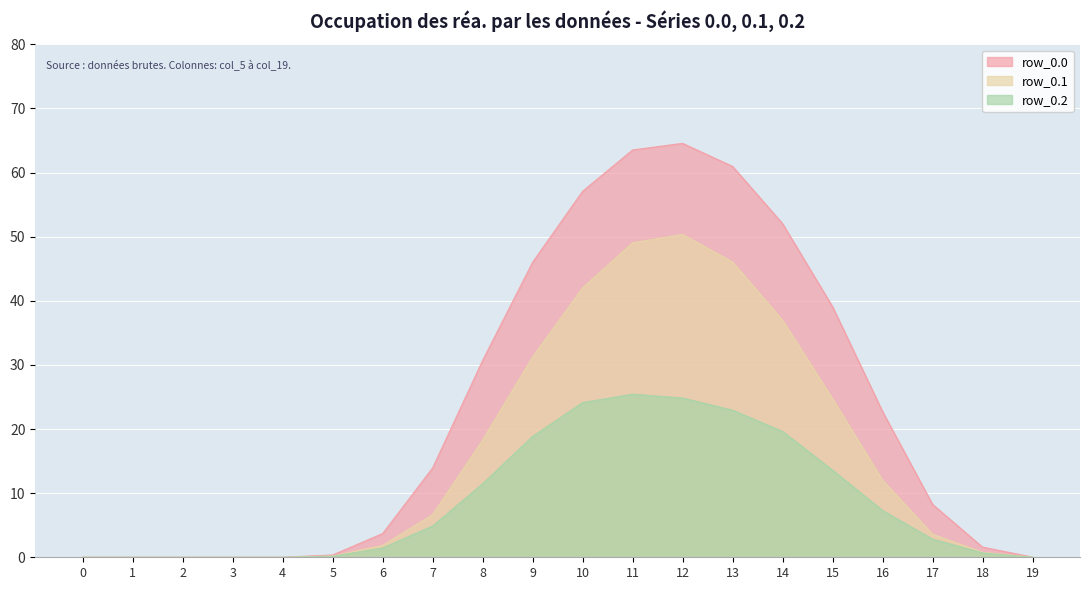

Reading left to right, transcribe all the data shown in this chart.

row_0.0: 0=0.0	1=0.0	2=0.0	3=0.0	4=0.0	5=0.4	6=3.7	7=13.9	8=30.7	9=46.0	10=57.1	11=63.5	12=64.6	13=61.0	14=52.0	15=39.1	16=22.7	17=8.2	18=1.6	19=0.0
row_0.1: 0=0.0	1=0.0	2=0.0	3=0.0	4=0.0	5=0.2	6=1.9	7=6.7	8=18.3	9=31.3	10=42.0	11=49.0	12=50.3	13=46.1	14=37.0	15=24.7	16=12.0	17=3.6	18=0.8	19=0.0
row_0.2: 0=0.0	1=0.0	2=0.0	3=0.0	4=0.0	5=0.2	6=1.4	7=4.9	8=11.5	9=18.9	10=24.1	11=25.4	12=24.8	13=22.9	14=19.6	15=13.6	16=7.3	17=2.8	18=0.7	19=0.0